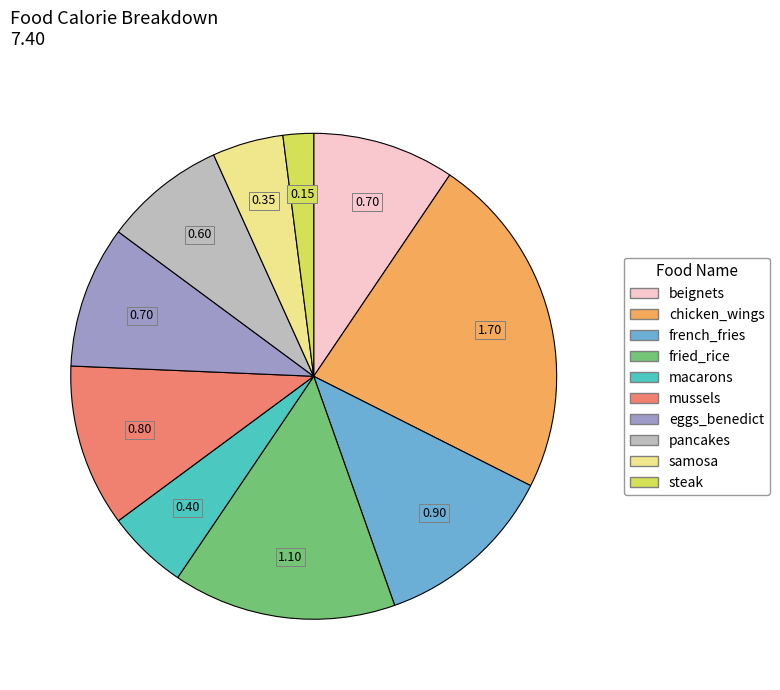

Do pancakes and samosa together represent more than half of the pie?

No